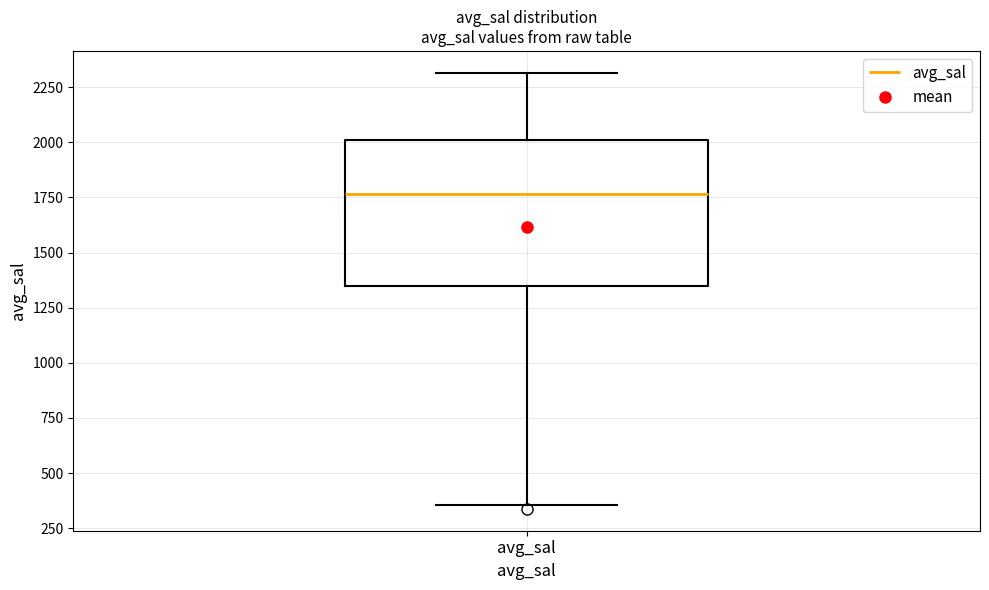

Transcribe this box plot: give where the median line is, the range the box spans, and where the two whiskers end, as read against the y-axis. The values are not printed on the chart, so give them approximately, as read against the axis.

median 1750, box 1350 to 2000, whiskers 350 to 2300